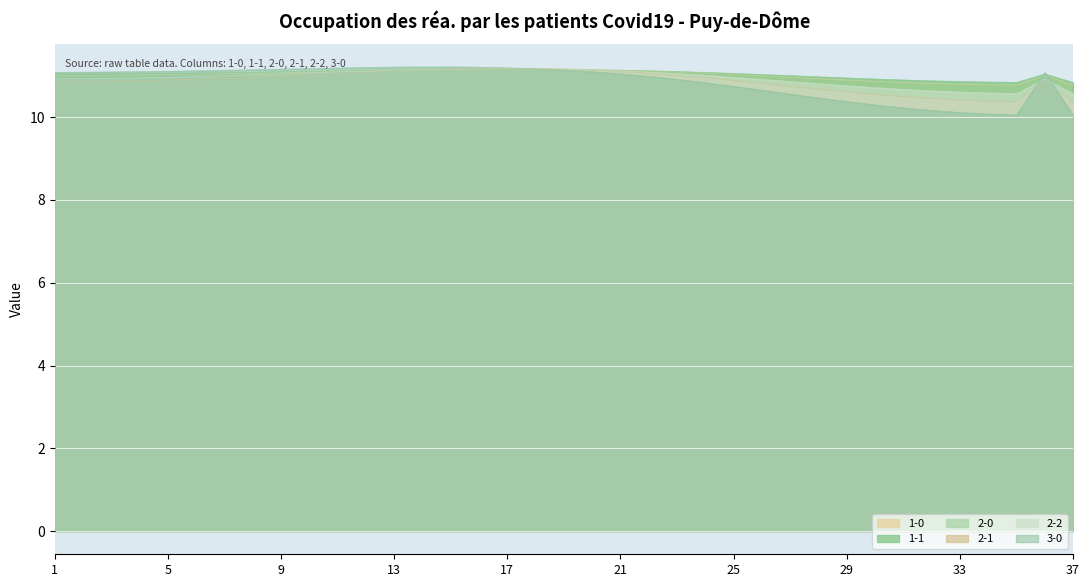

At which label does 2-2 reach its minimum?

37